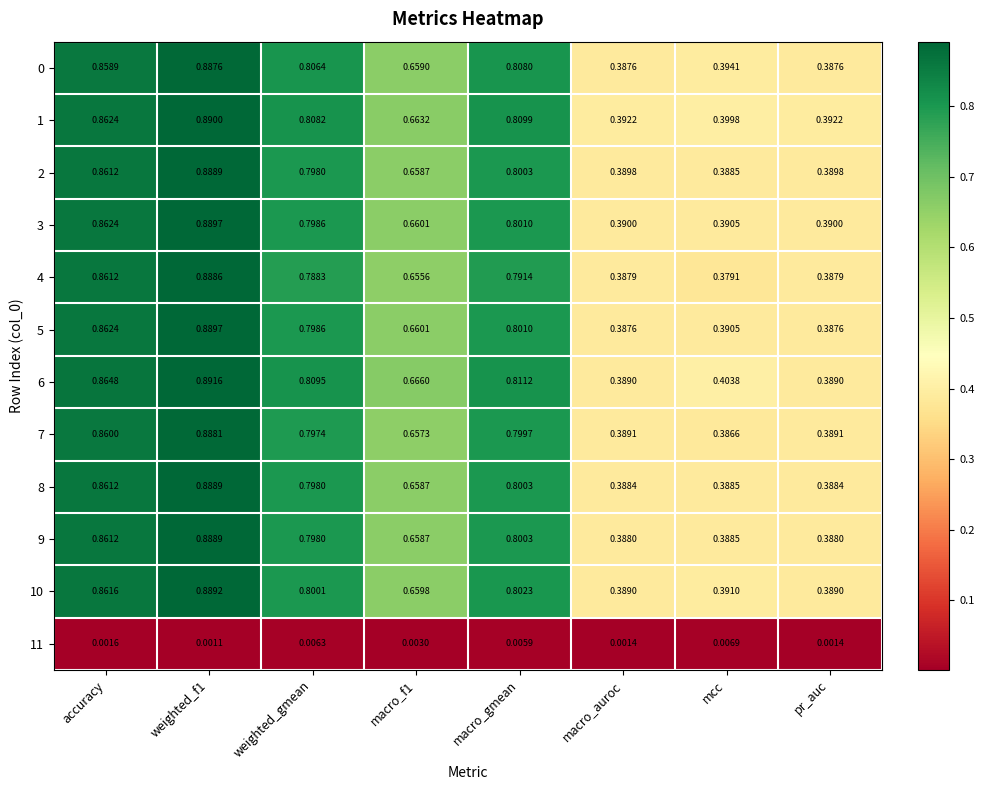

At which label does 4 reach its minimum?

mcc